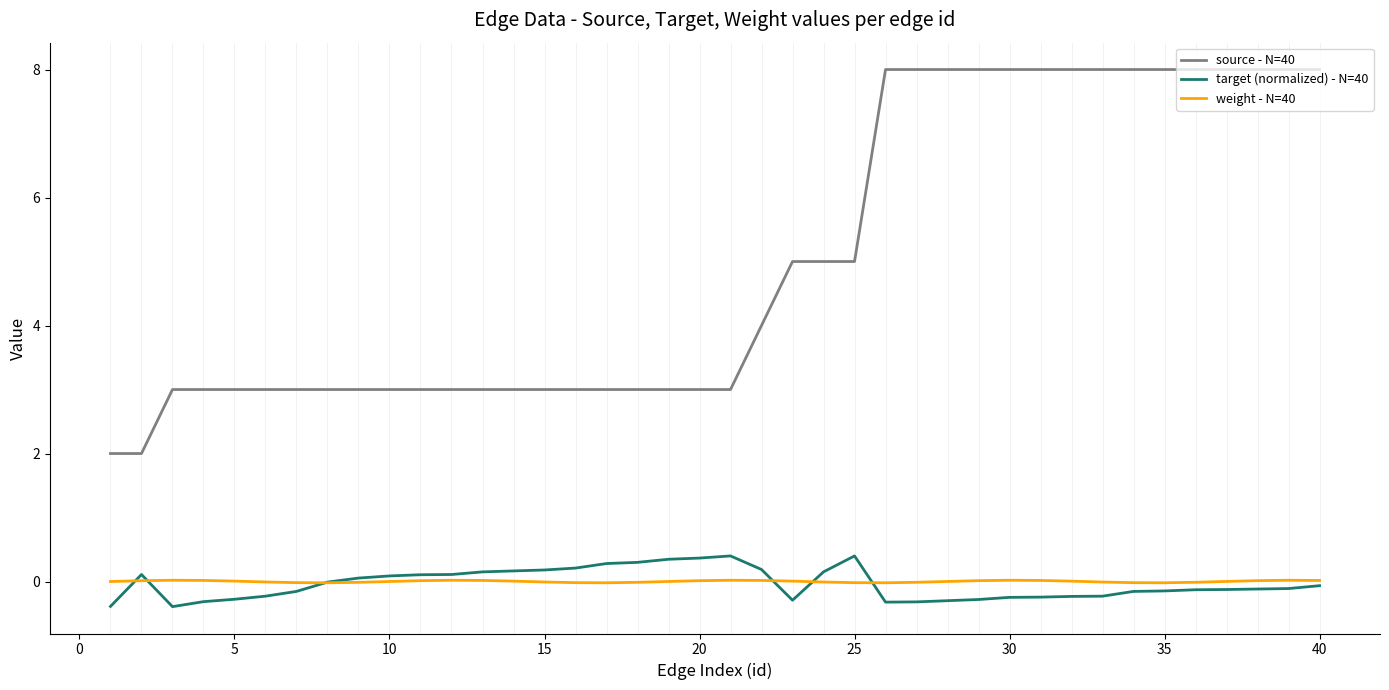

True or false: target (normalized) - N=40 has more than 1 points higher than both neighbors.

True